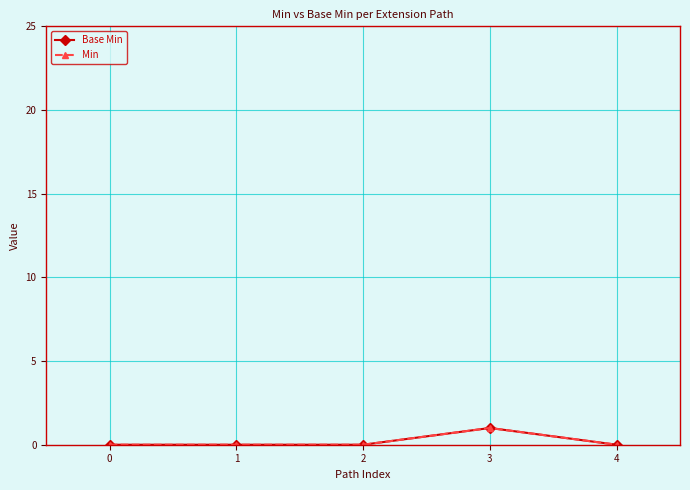

Reading left to right, transcribe all the data shown in this chart.

Base Min: 0	0	0	1	0
Min: 0	0	0	1	0